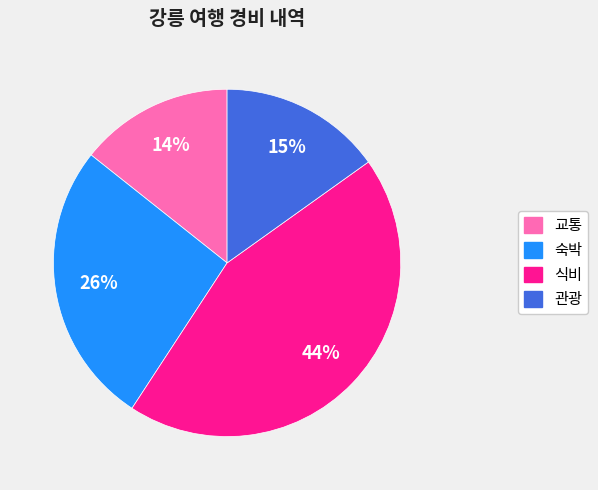

Between 관광 and 숙박, which is larger?

숙박